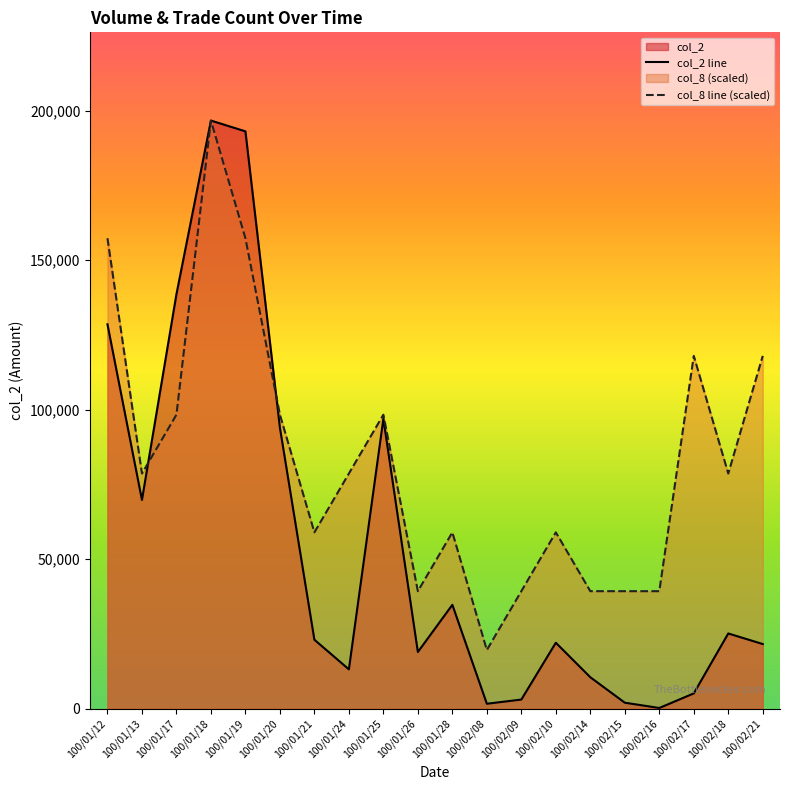

What is the spread (max minus min) of values at 100/01/12?

28780